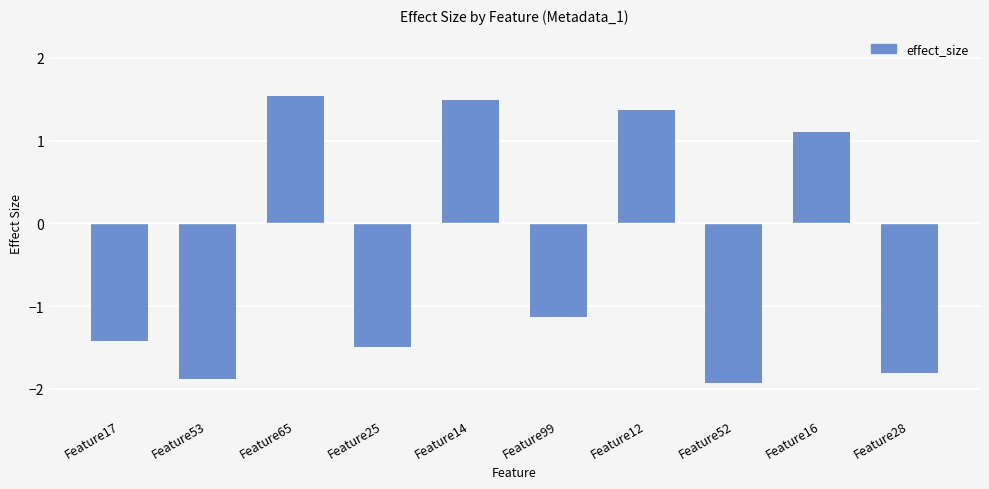

True or false: the data shows 1.1 at Feature16.

True